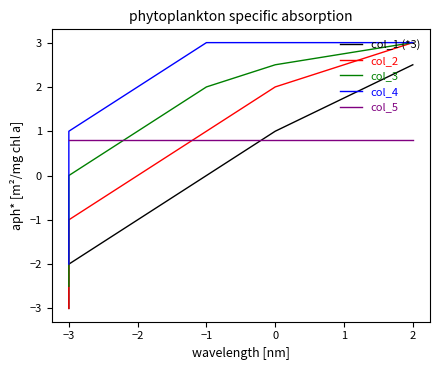

Count the col_4 values in the range 0 to 3.

6